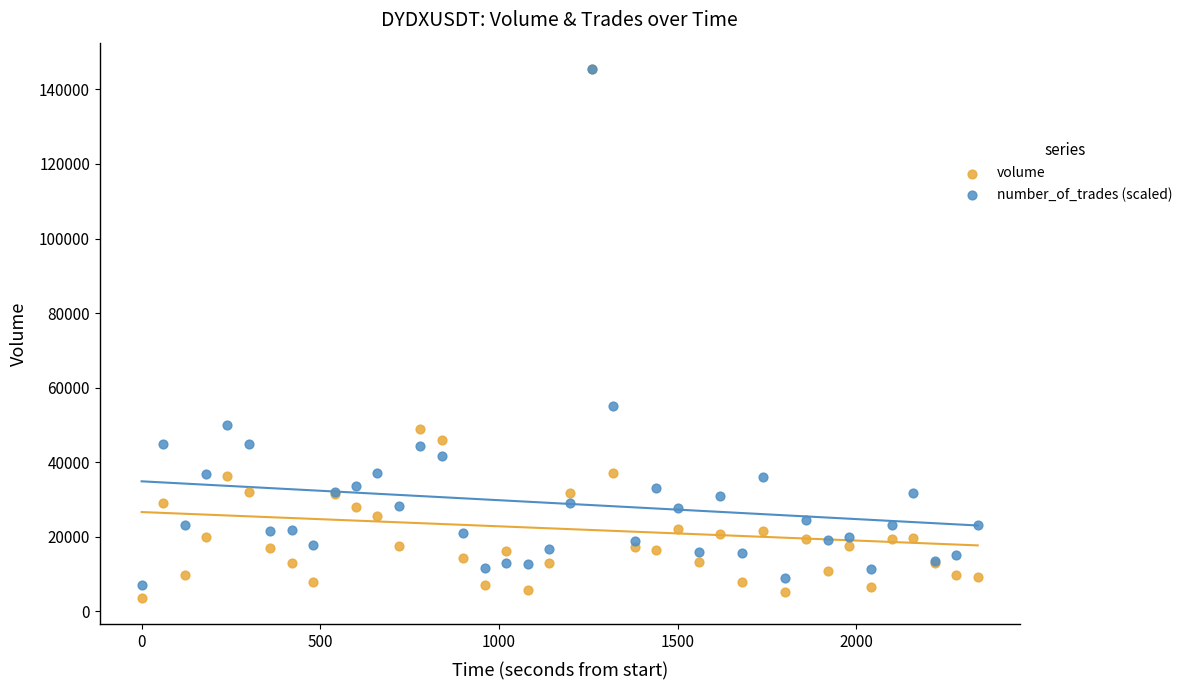

Which series has the widest spread of Y values?

volume